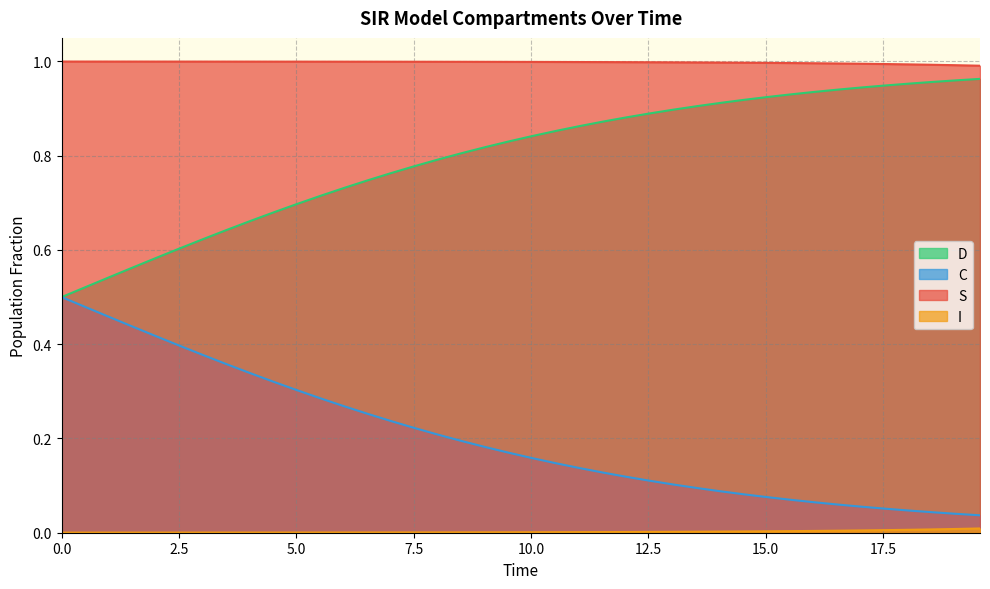

What are all the series names shown in the legend?

S, I, C, D